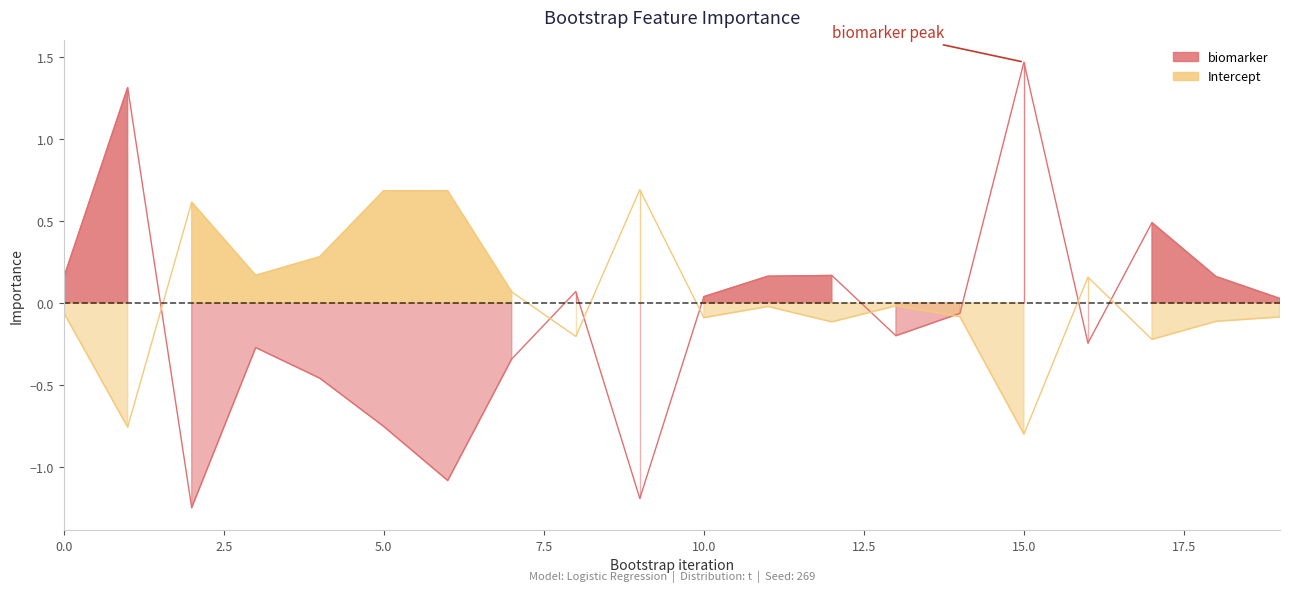

True or false: Intercept has more than 1 points higher than both neighbors.

True